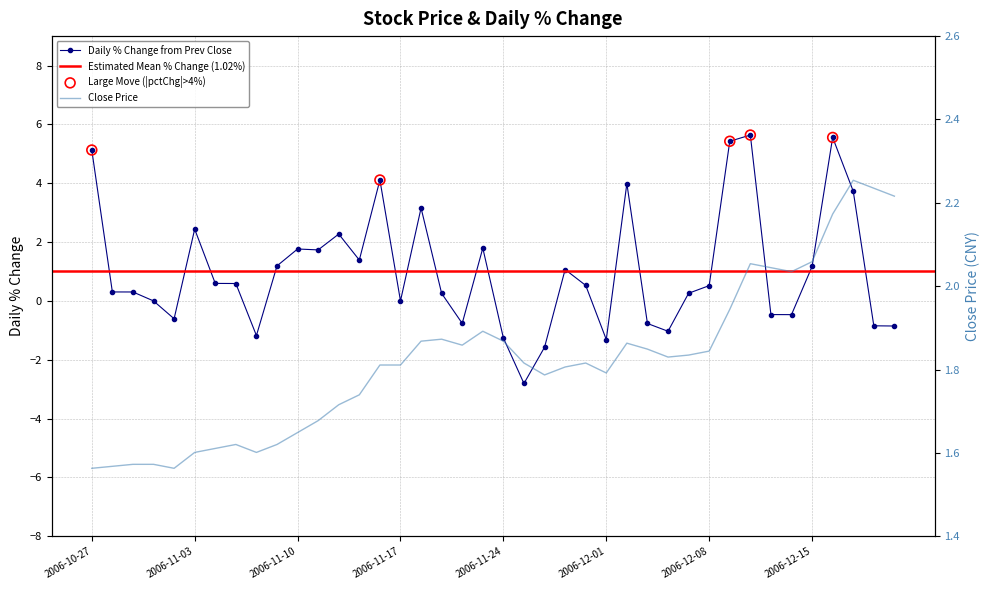

At how many categories does at least one series exceed 1?

40